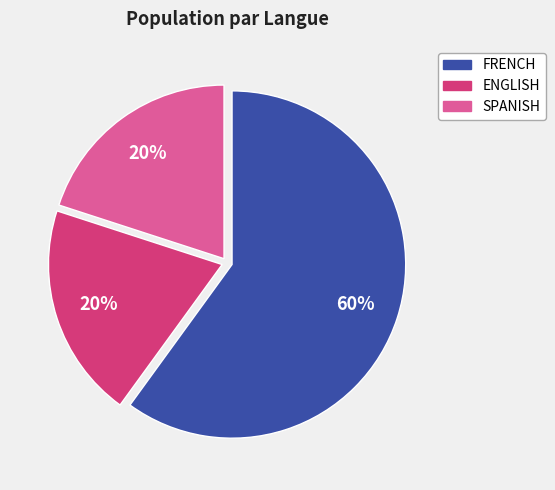

Does SPANISH account for over 50% of the chart?

No